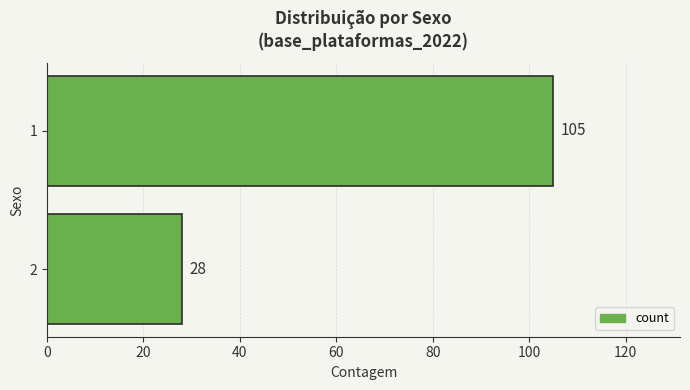

Does the chart contain stacked bars?

No